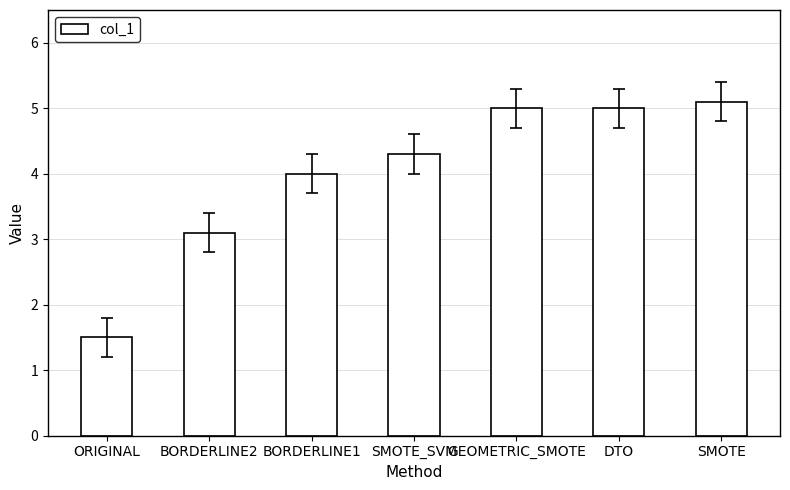

Between SMOTE_SVM and DTO, which is larger?

DTO